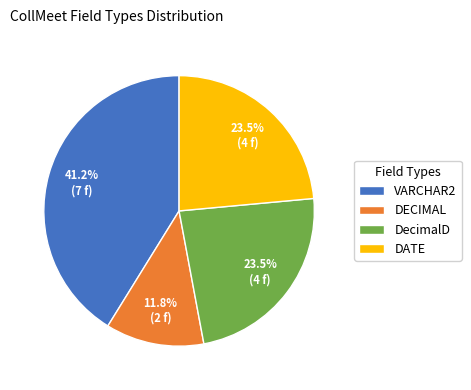

To the nearest percent, what is the difference between the largest and smallest slice percentages?

29%